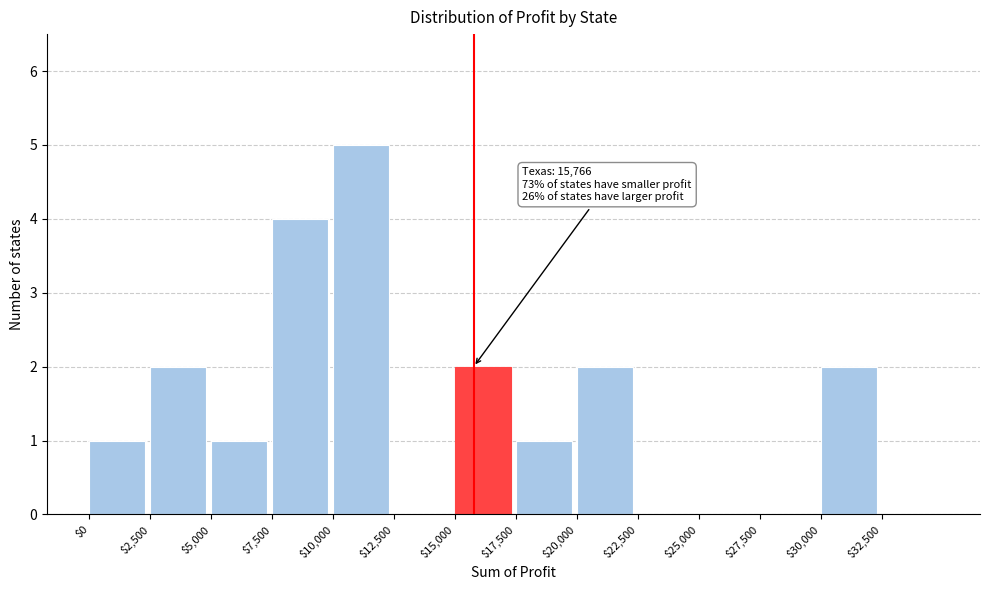

Which range on the x-axis has the tallest bar?

10000 to 12500